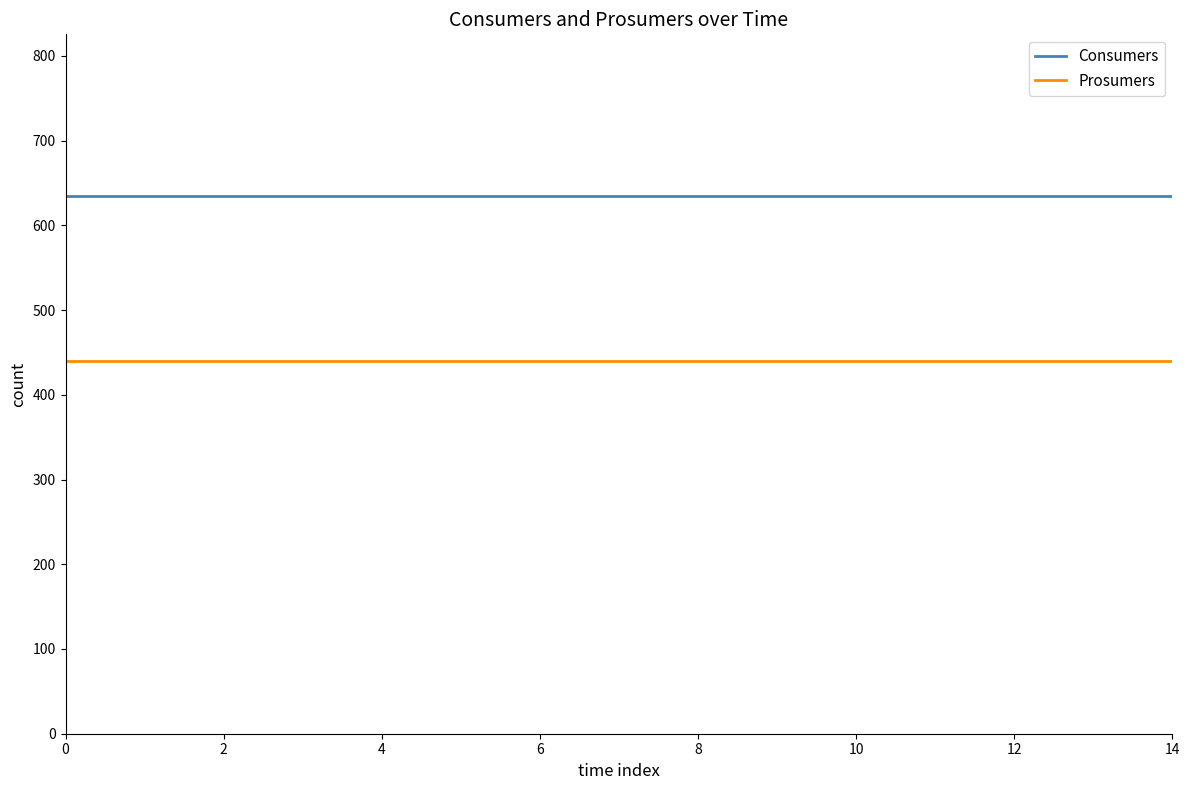

Which series has the largest total across all categories?

Consumers